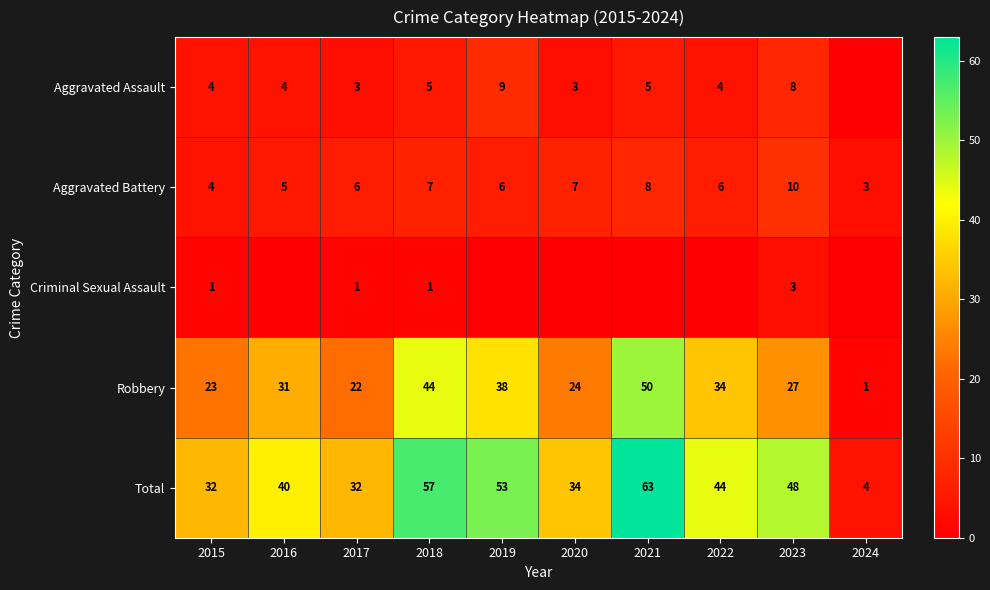

What is the difference between the maximum and minimum values in the Total series?

59